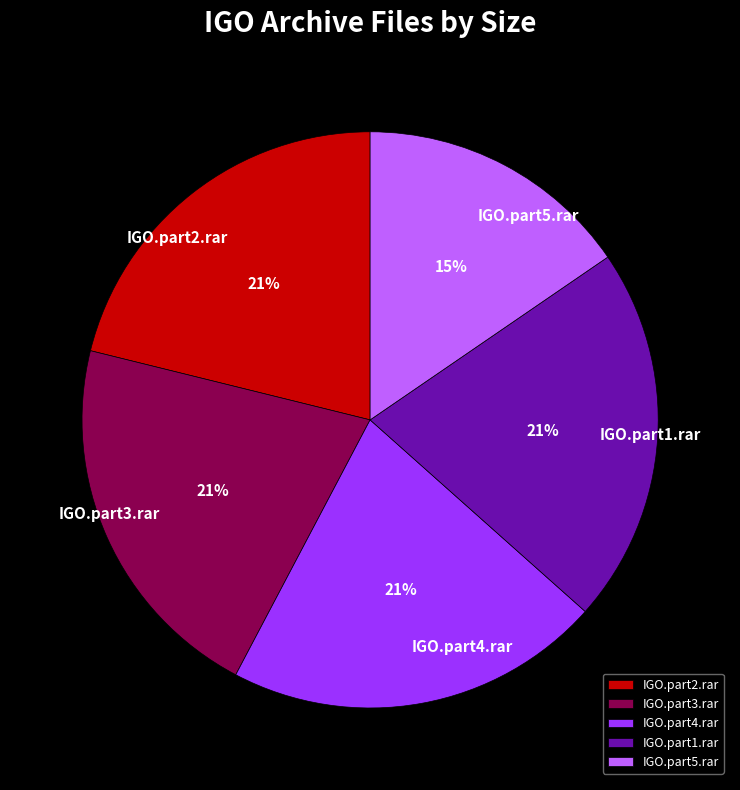

Is it true that IGO.part3.rar is 8% of the pie?

False